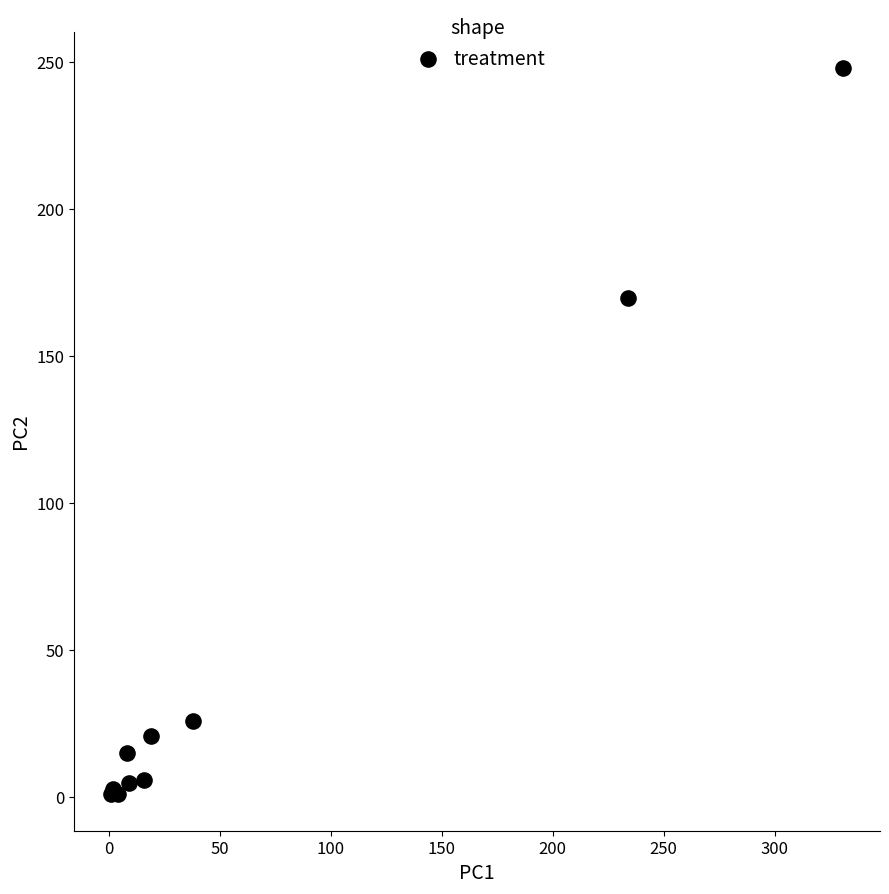

What Y value in the scatter plot is closest to 124?

170